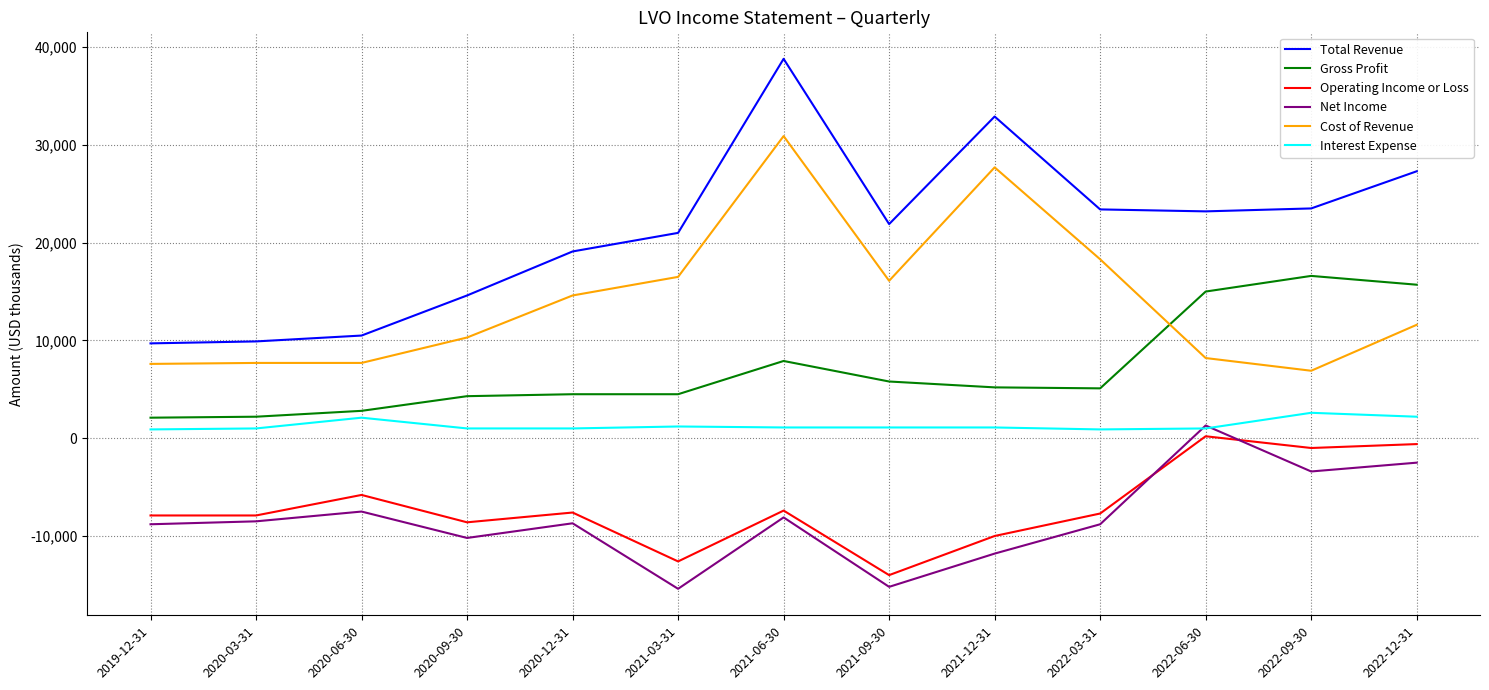

Is the value of Interest Expense at 2021-12-31 greater than the value of Total Revenue at 2022-03-31?

No